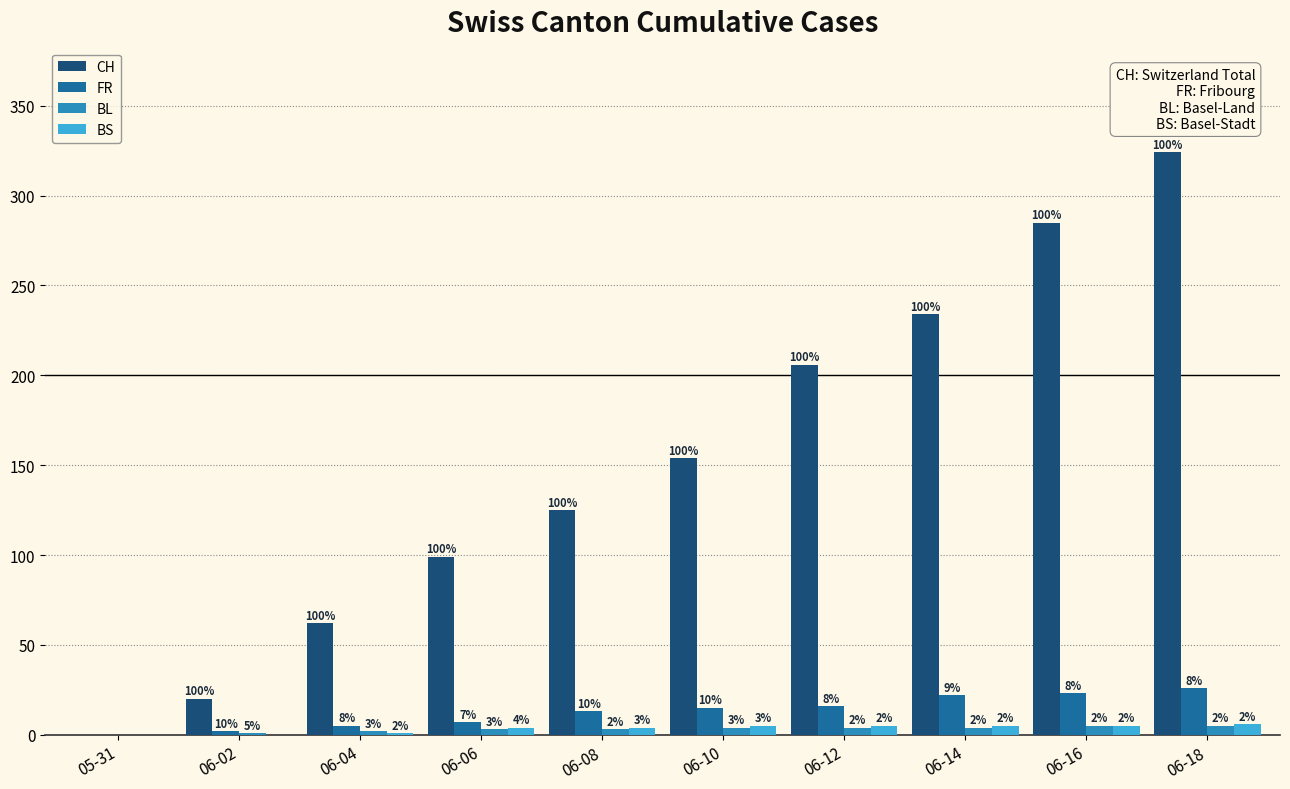

What is the sum of the CH values at 06-12 and 06-14?

440